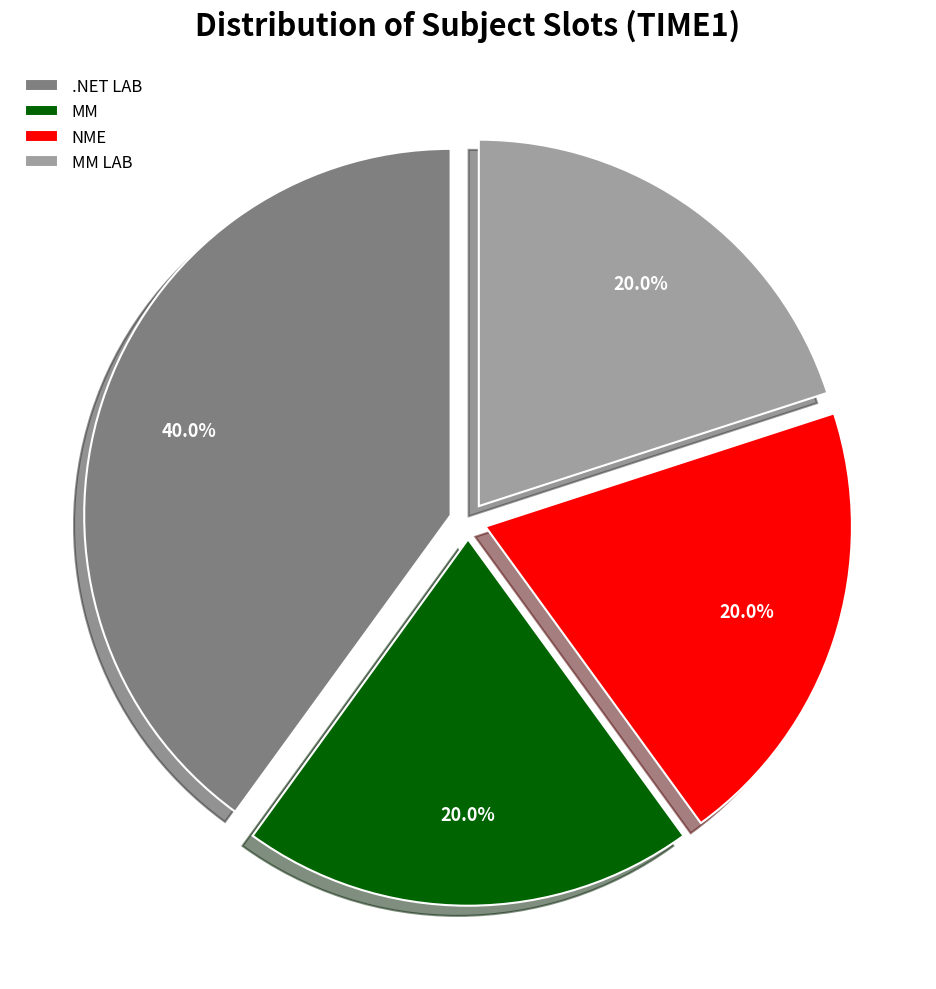

To the nearest percent, what portion does MM LAB represent?

20%